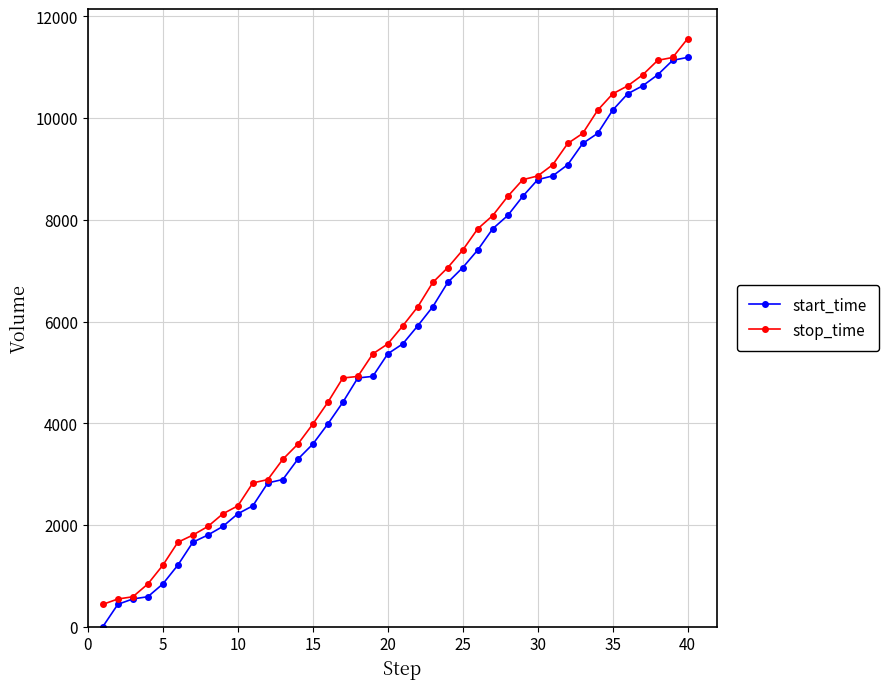

What is the maximum value shown in the chart?

11564